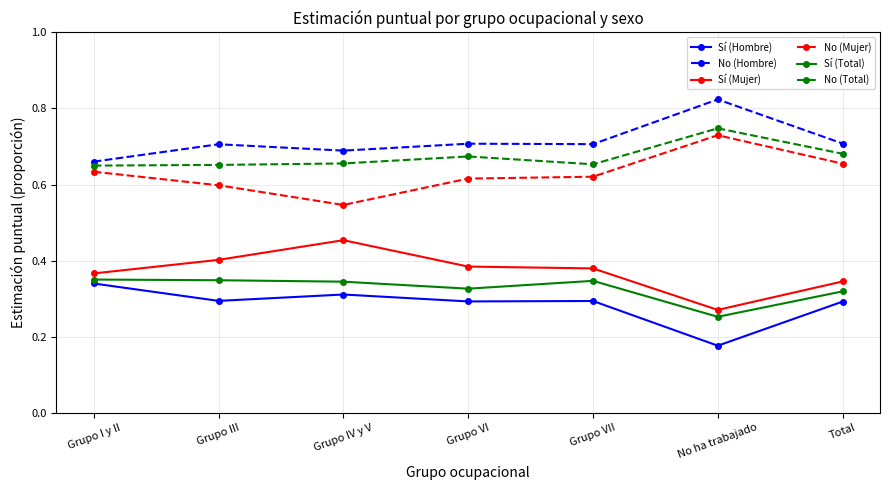

At which label is Sí (Total) closest to 0?

No ha trabajado